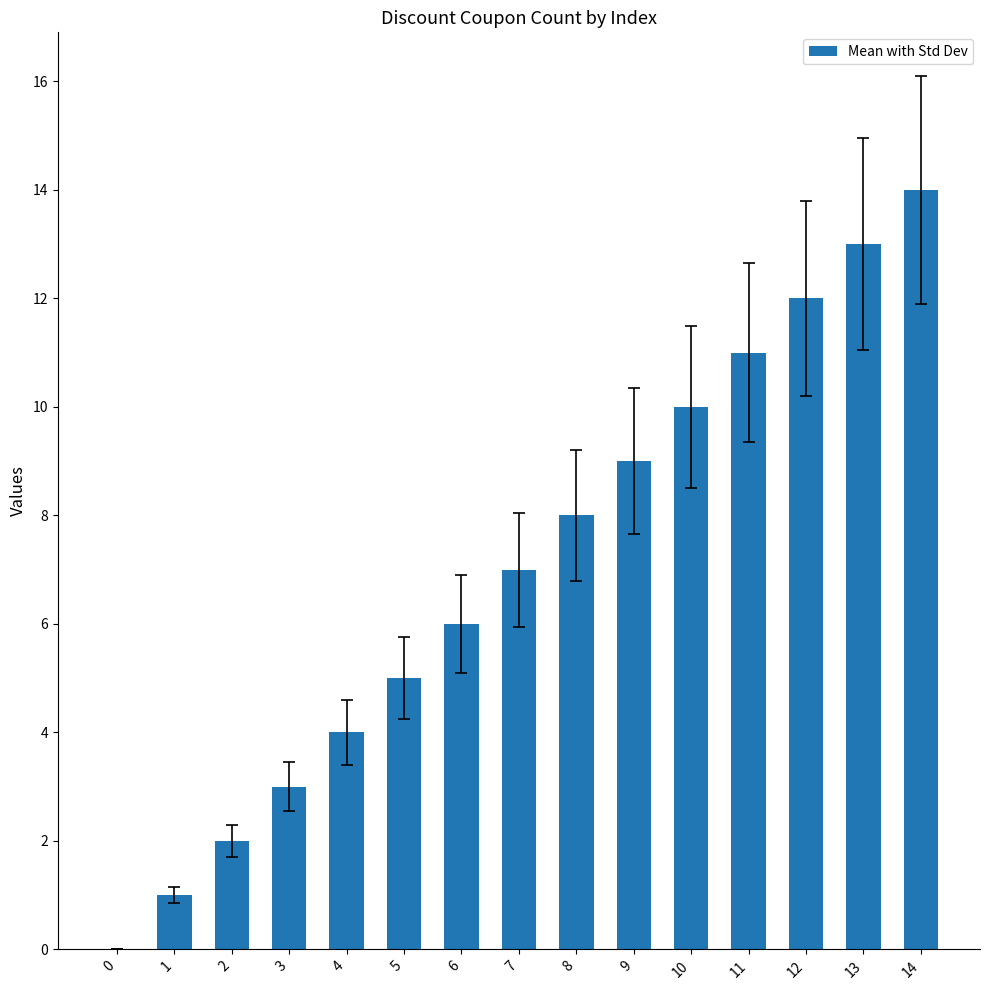

At which label is the value closest to 7?

7